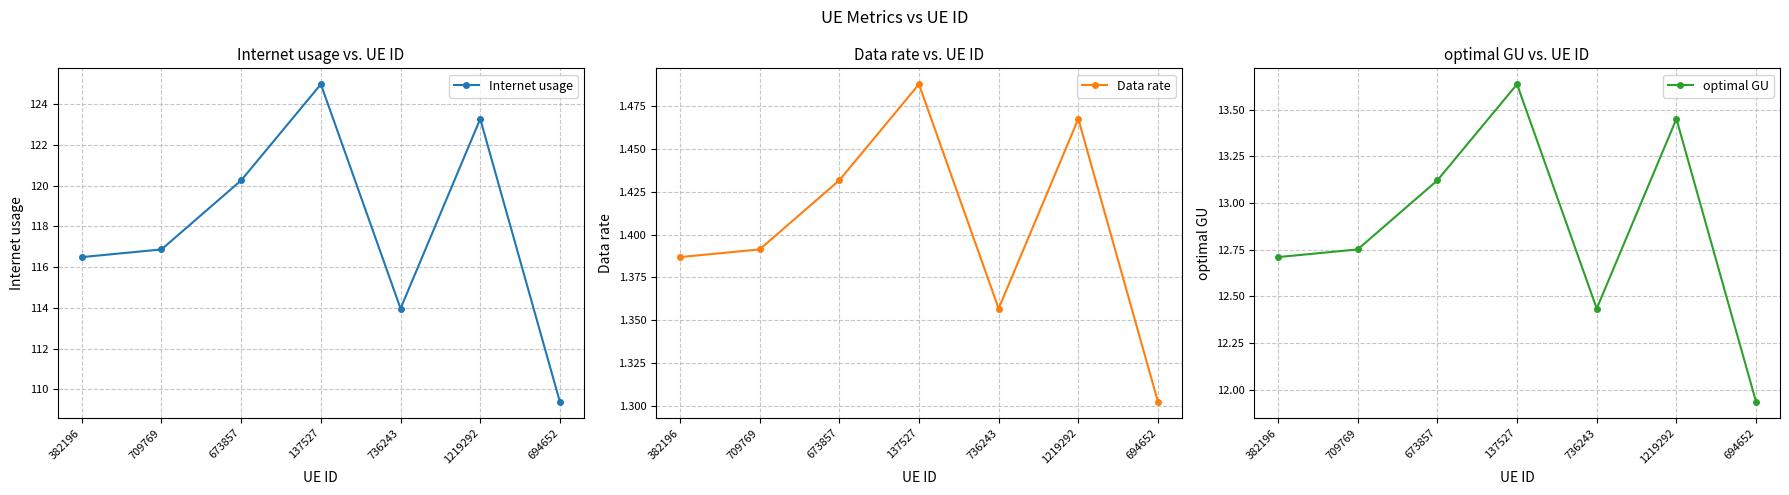

Reading left to right, extract all data points from this chart.

Internet usage: 116.5	116.9	120.3	125.0	114.0	123.3	109.4
Data rate: 1.4	1.4	1.4	1.5	1.4	1.5	1.3
optimal GU: 12.7	12.8	13.1	13.6	12.4	13.5	11.9